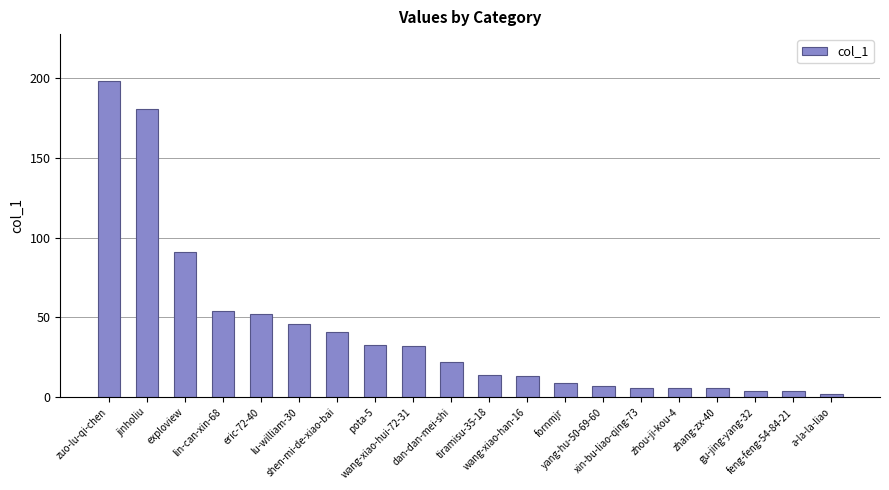

Which category has the lowest value across all series?

a-la-la-liao